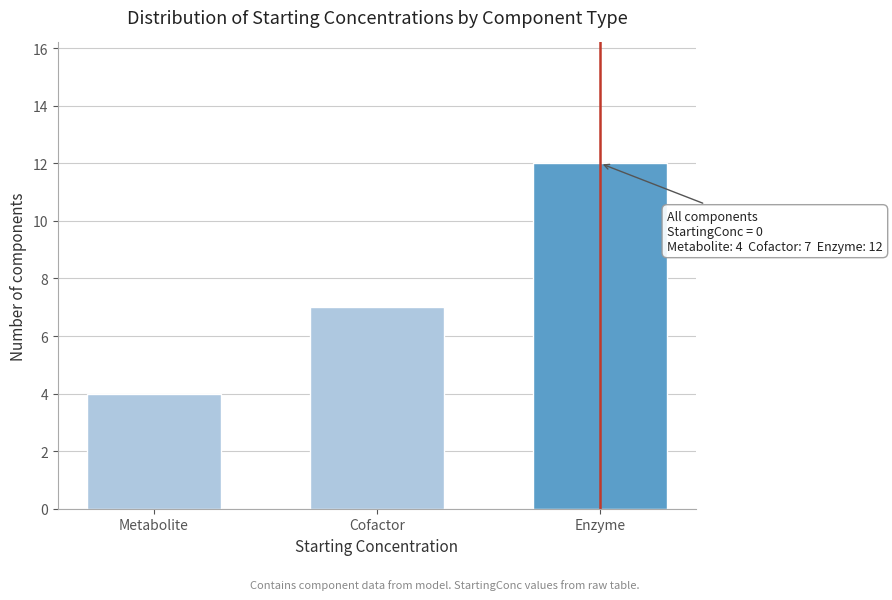

Reading left to right, list all the values displayed in this chart.

4	7	12